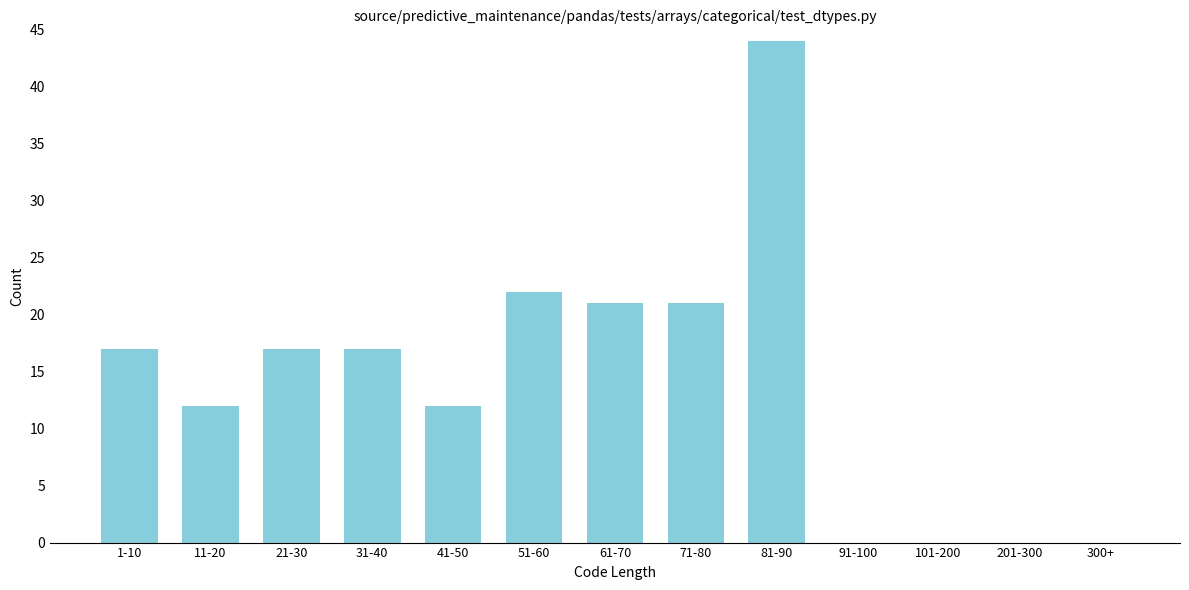

Reading left to right, extract all data points from this chart.

1-10=17	11-20=12	21-30=17	31-40=17	41-50=12	51-60=22	61-70=21	71-80=21	81-90=44	91-100=0	101-200=0	201-300=0	300+=0